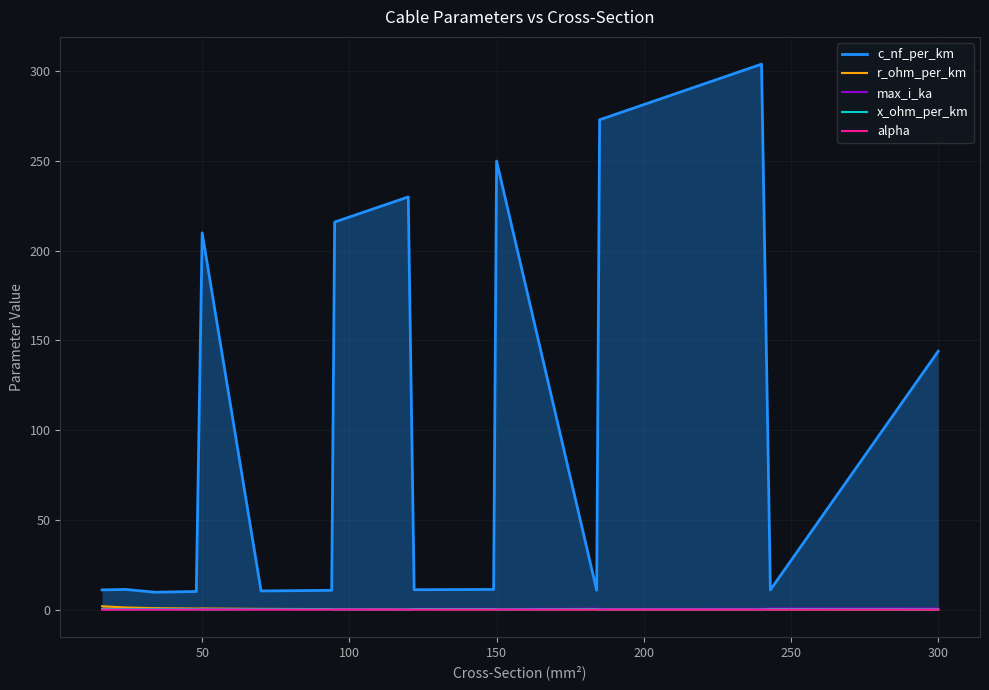

True or false: c_nf_per_km and r_ohm_per_km cross at least once.

False